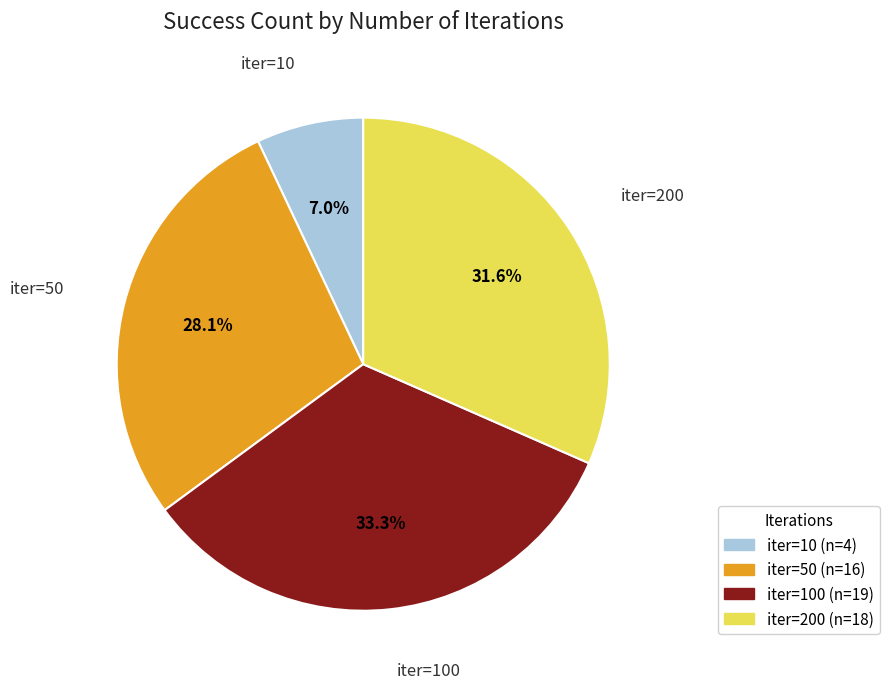

Is there any slice that represents more than half of the pie?

No